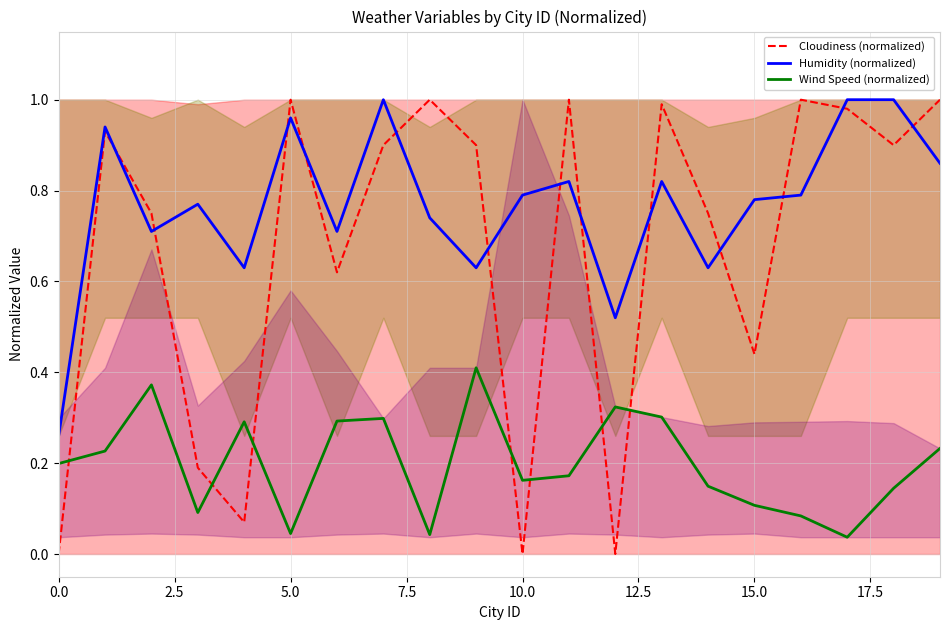

What is the label of the 13th point from the left?

12